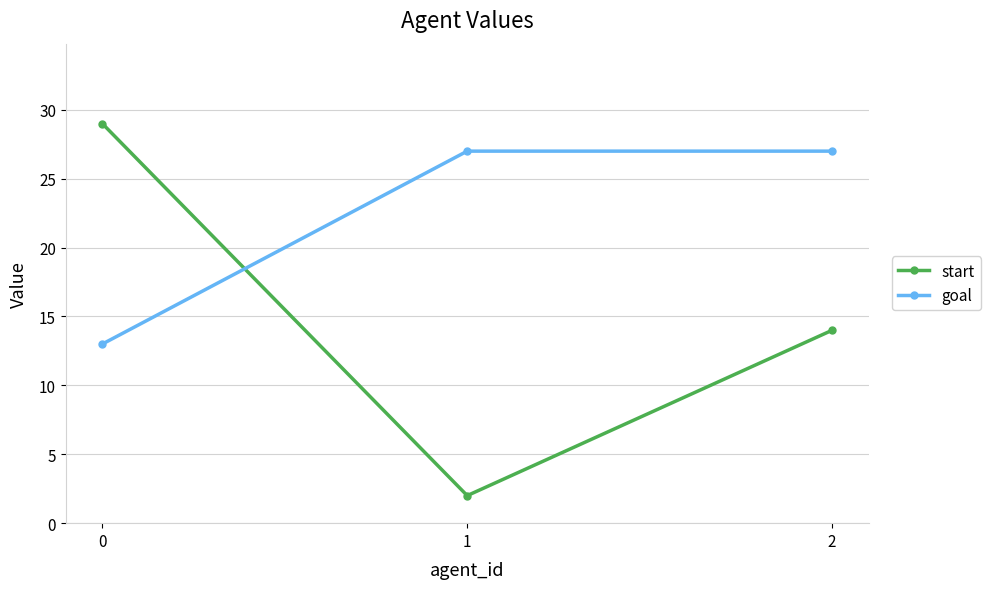

What is the greatest value displayed?

29